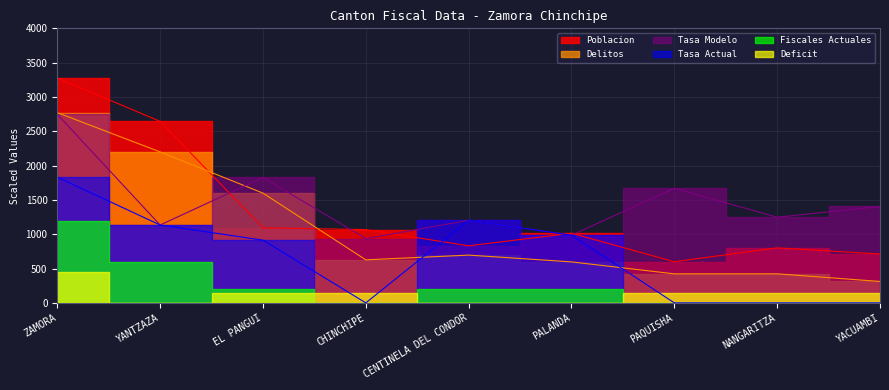

Where do Delitos and Tasa Actual first cross each other?

CHINCHIPE and CENTINELA DEL CONDOR